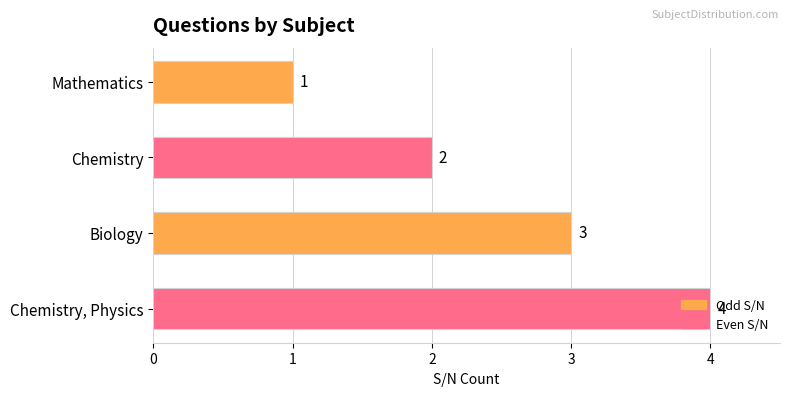

Rank the categories by value from highest to lowest.

Chemistry, Physics, Biology, Chemistry, Mathematics